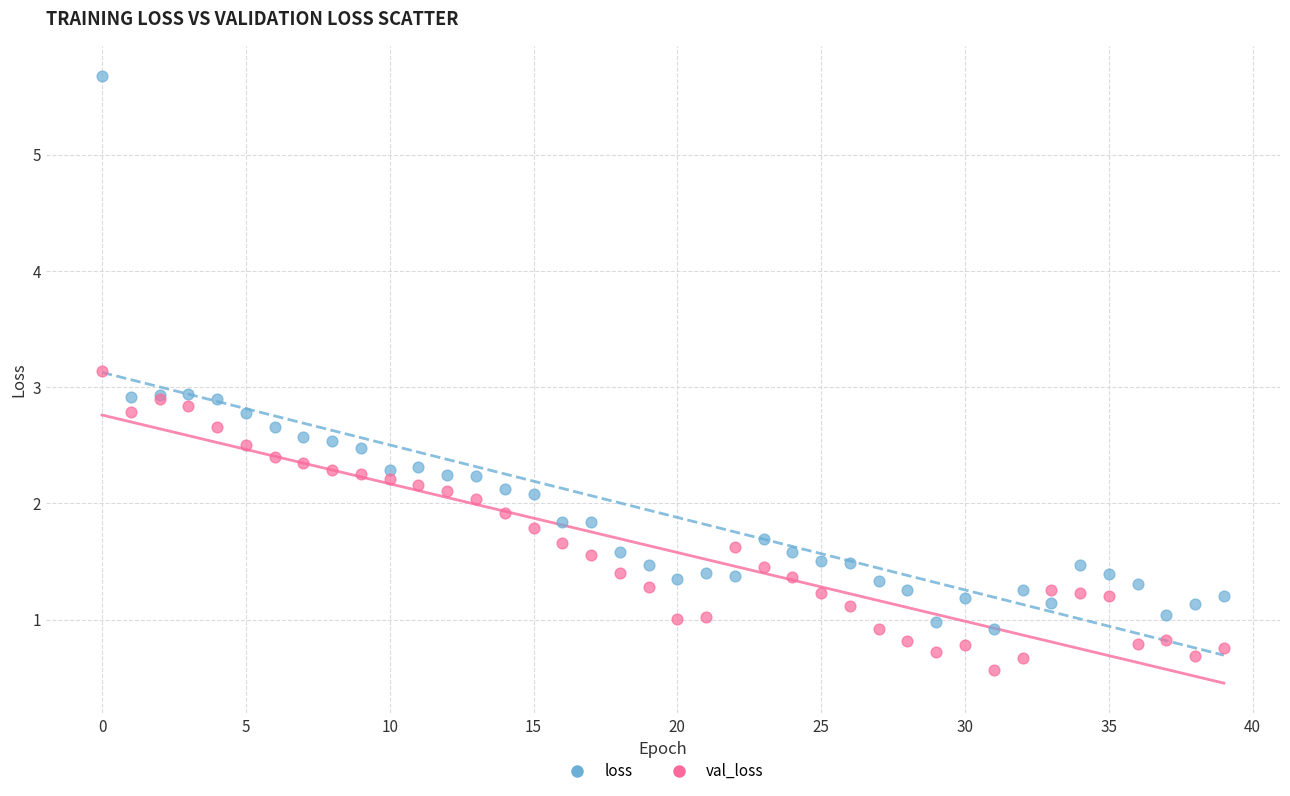

Which series has the widest spread of Y values?

loss